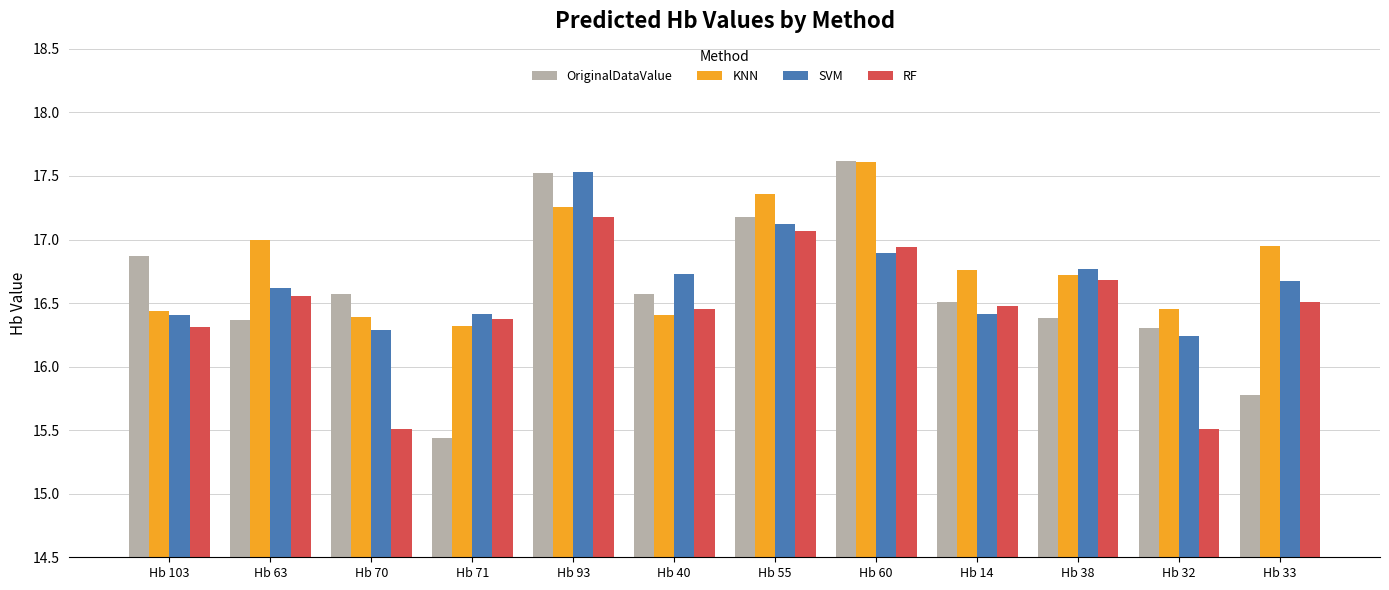

What is the lowest value of the OriginalDataValue series?

15.4